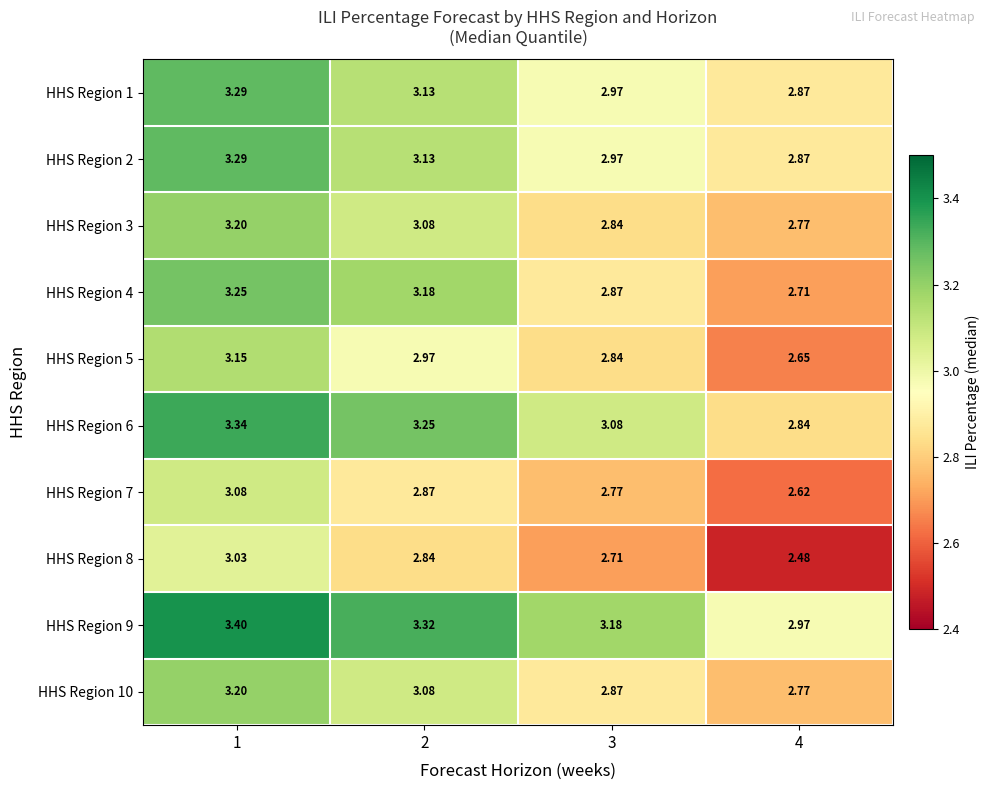

Is the value of HHS Region 10 at 4 greater than the value of HHS Region 9 at 1?

No